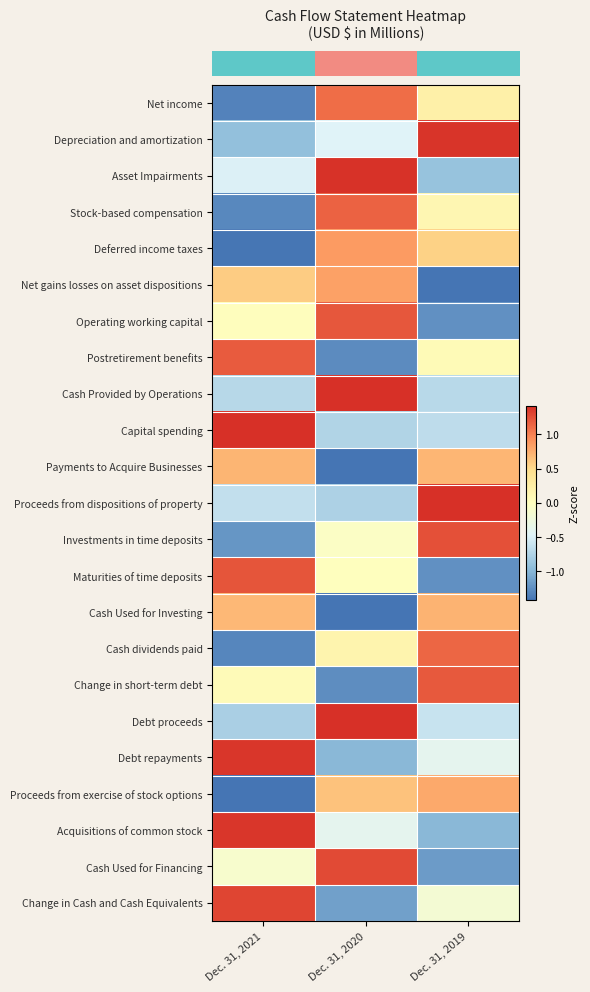

What is the smallest value displayed?

-1.4